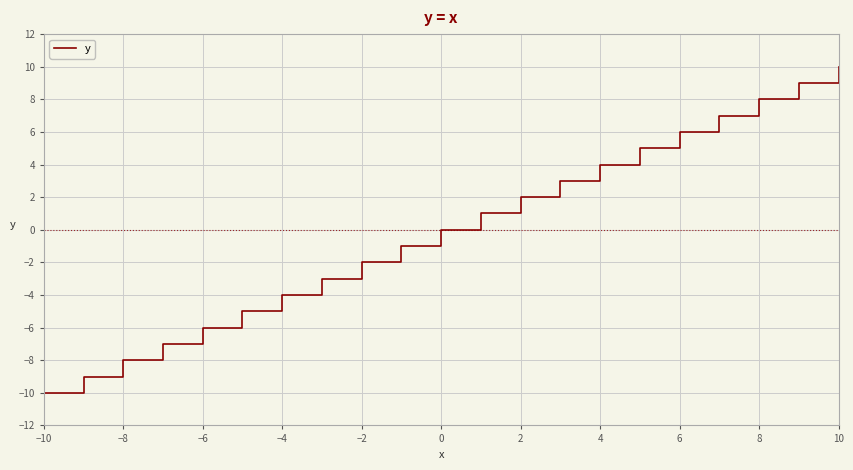

What is the difference between the maximum and minimum values?

20